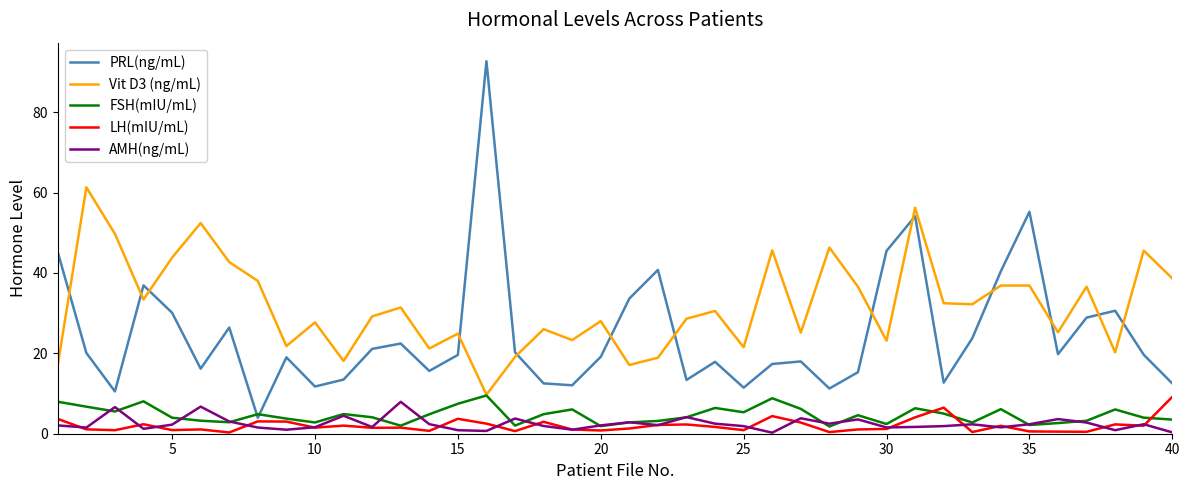

True or false: Vit D3 (ng/mL) and AMH(ng/mL) cross at least once.

False